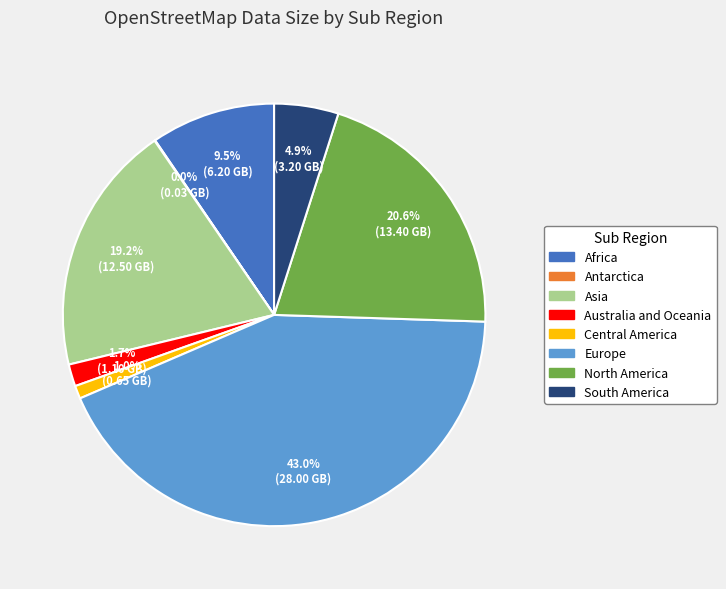

To the nearest percent, what is the combined percentage of Australia and Oceania and Europe?

45%